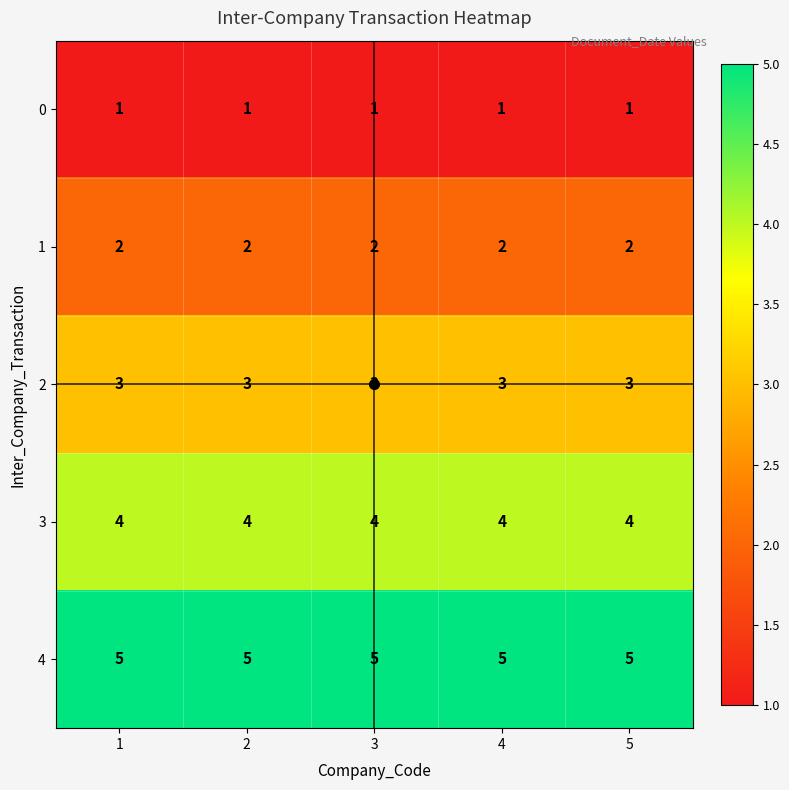

What is the spread (max minus min) of values at 5?

4